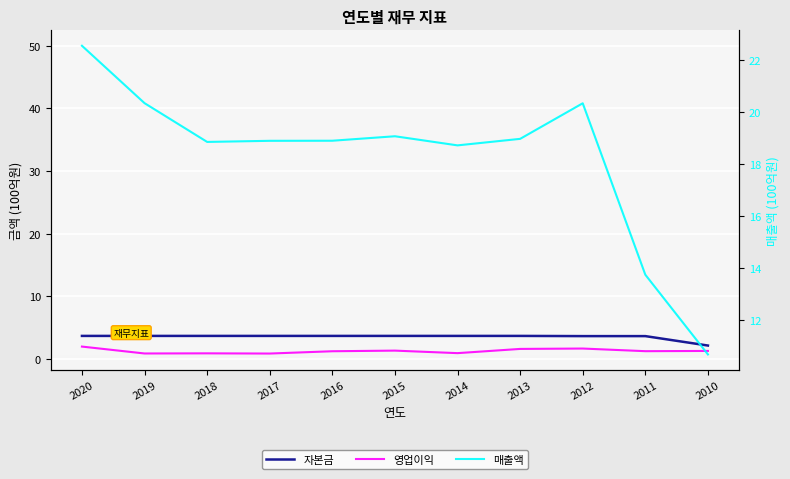

At which label is 영업이익 closest to 1?

2014